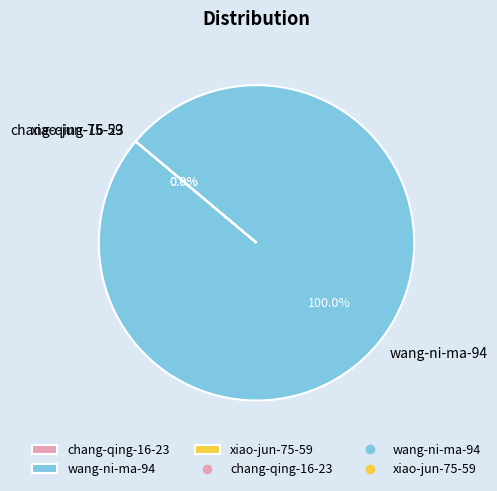

To the nearest percent, what is the combined percentage of chang-qing-16-23 and wang-ni-ma-94?

100%